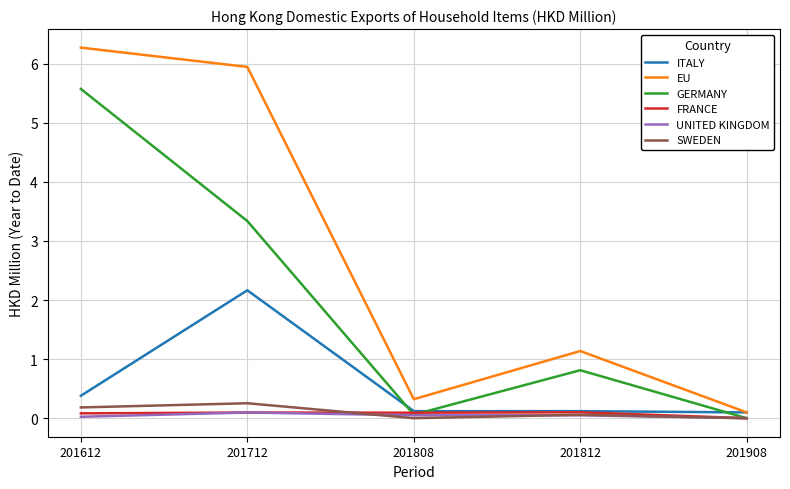

Which category has the highest value in the ITALY series?

201712